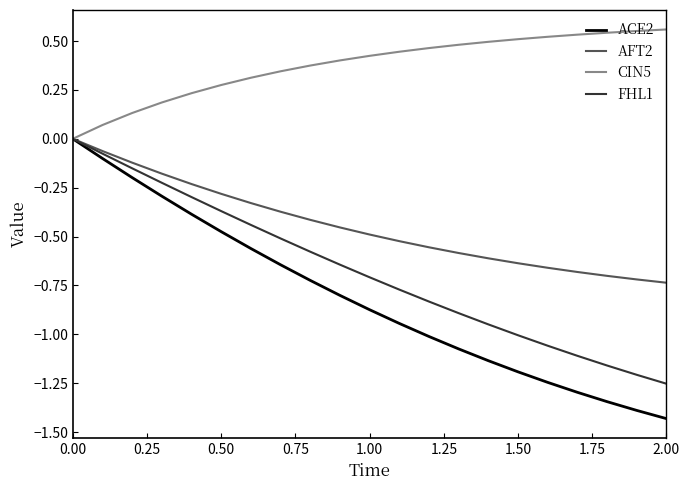

True or false: ACE2 has more than 1 interior local peaks.

False